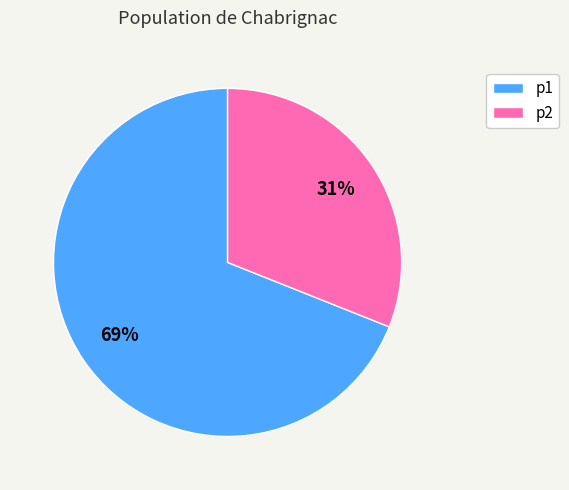

The p2 slice represents 17% of the pie. True or false?

False